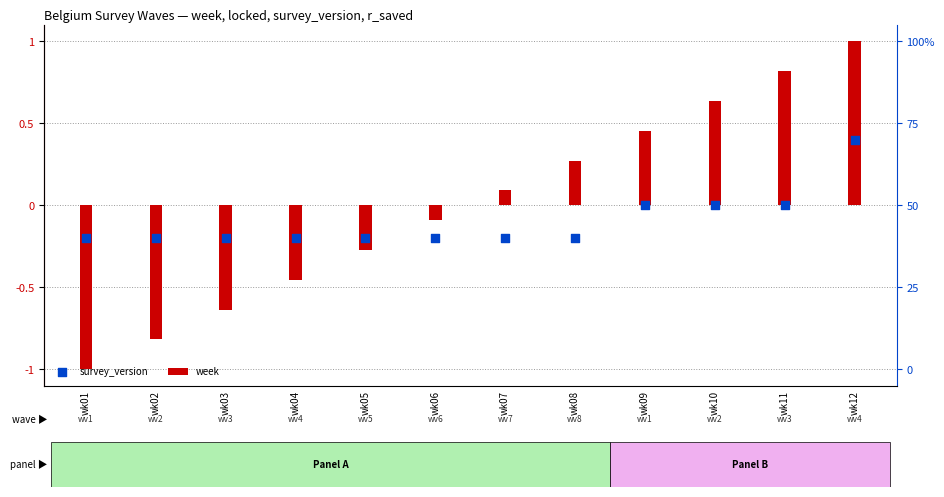

Which series has the largest total across all categories?

week